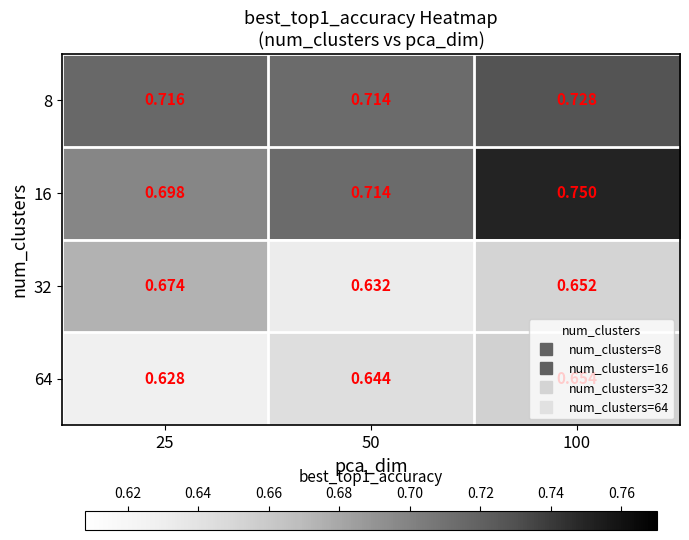

What is the total value across all series at 100?

2.8